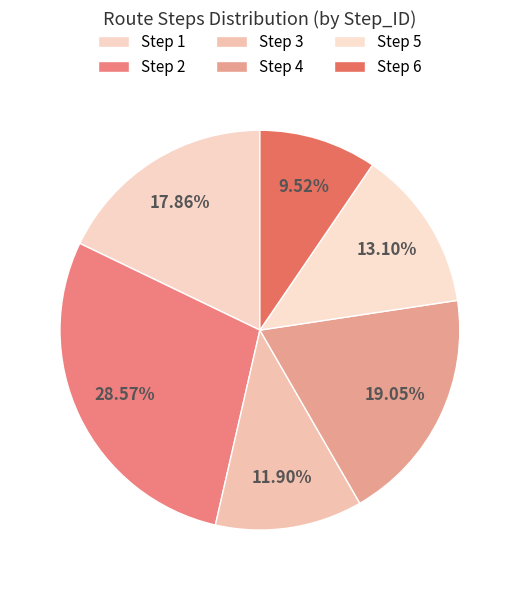

What is the smallest slice in the pie chart?

6